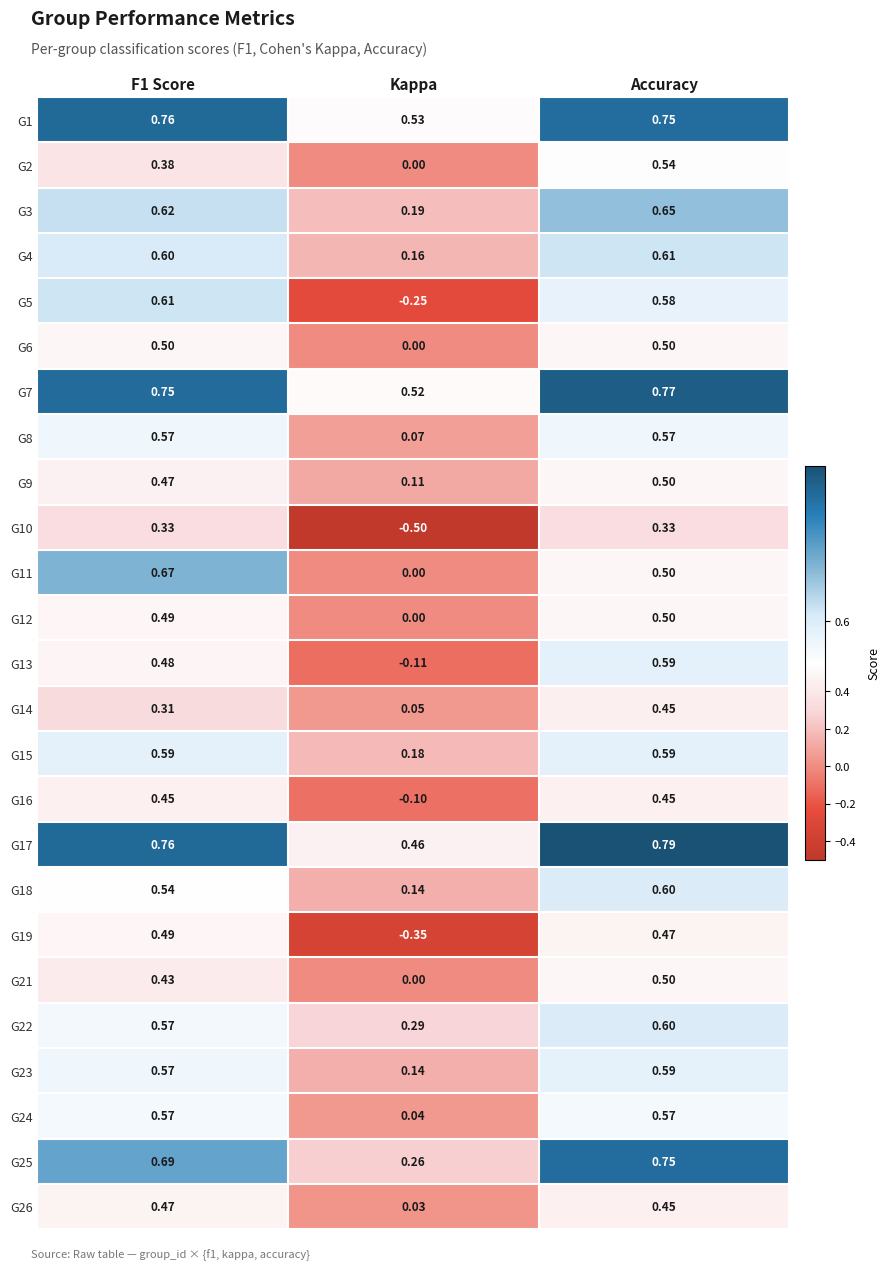

Which category has the lowest value across all series?

Kappa